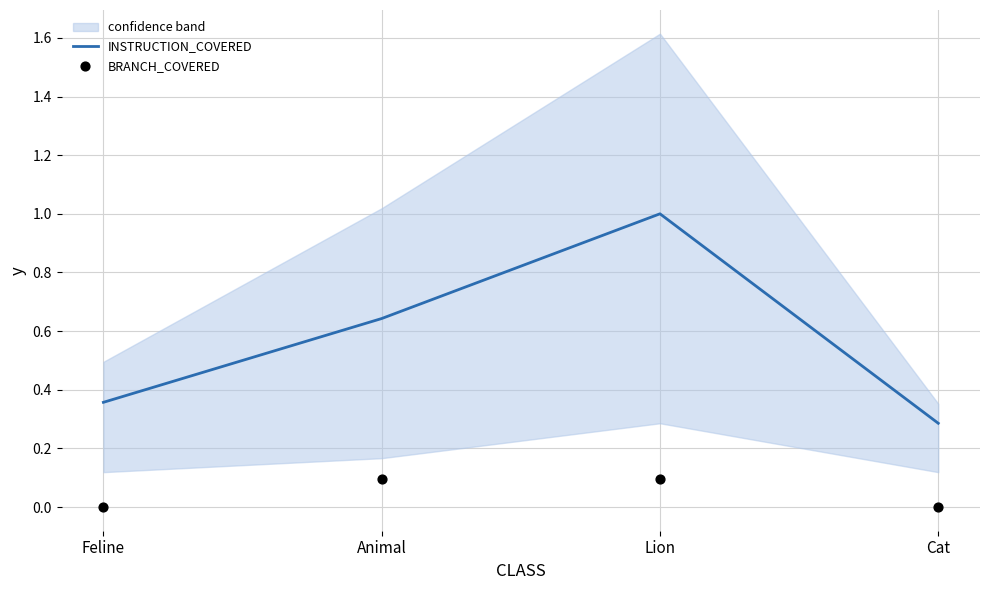

At how many categories does at least one series exceed 0?

4